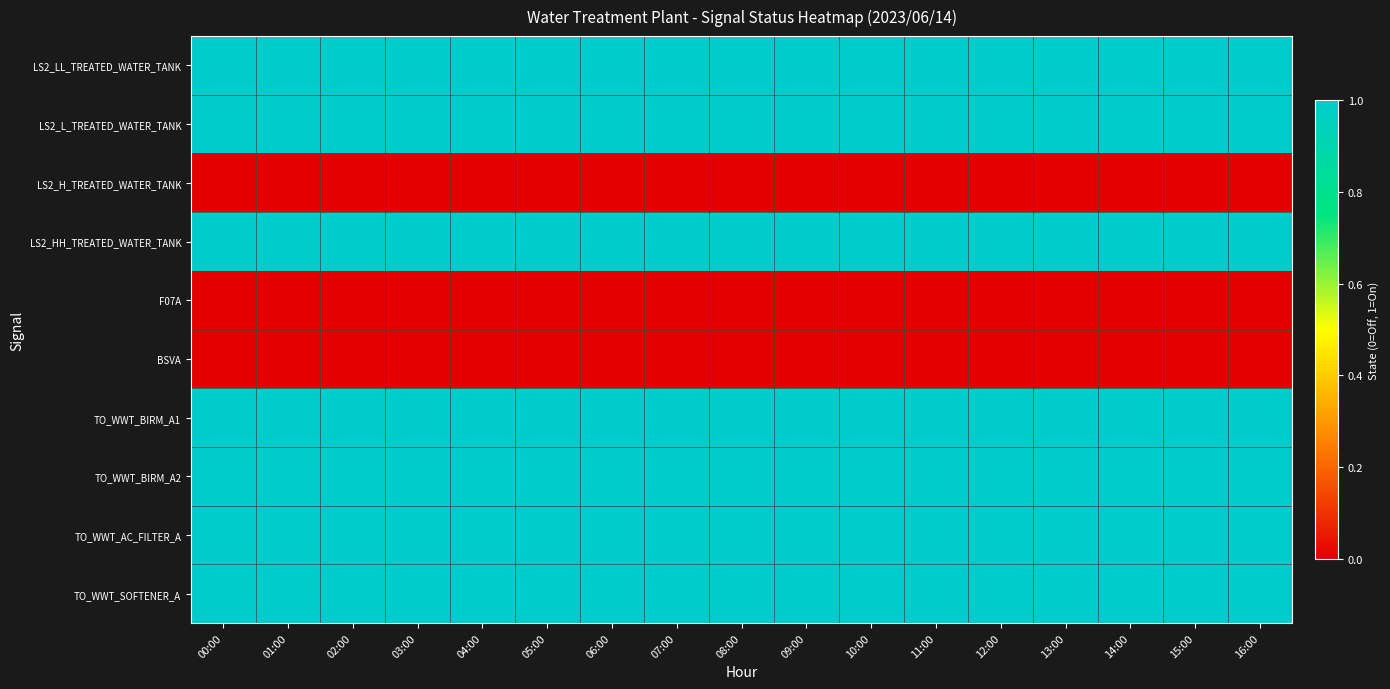

Reading left to right, extract all data points from this chart.

LS2_LL_TREATED_WATER_TANK: 00:00=1	01:00=1	02:00=1	03:00=1	04:00=1	05:00=1	06:00=1	07:00=1	08:00=1	09:00=1	10:00=1	11:00=1	12:00=1	13:00=1	14:00=1	15:00=1	16:00=1
LS2_L_TREATED_WATER_TANK: 00:00=1	01:00=1	02:00=1	03:00=1	04:00=1	05:00=1	06:00=1	07:00=1	08:00=1	09:00=1	10:00=1	11:00=1	12:00=1	13:00=1	14:00=1	15:00=1	16:00=1
LS2_H_TREATED_WATER_TANK: 00:00=0	01:00=0	02:00=0	03:00=0	04:00=0	05:00=0	06:00=0	07:00=0	08:00=0	09:00=0	10:00=0	11:00=0	12:00=0	13:00=0	14:00=0	15:00=0	16:00=0
LS2_HH_TREATED_WATER_TANK: 00:00=1	01:00=1	02:00=1	03:00=1	04:00=1	05:00=1	06:00=1	07:00=1	08:00=1	09:00=1	10:00=1	11:00=1	12:00=1	13:00=1	14:00=1	15:00=1	16:00=1
F07A: 00:00=0	01:00=0	02:00=0	03:00=0	04:00=0	05:00=0	06:00=0	07:00=0	08:00=0	09:00=0	10:00=0	11:00=0	12:00=0	13:00=0	14:00=0	15:00=0	16:00=0
BSVA: 00:00=0	01:00=0	02:00=0	03:00=0	04:00=0	05:00=0	06:00=0	07:00=0	08:00=0	09:00=0	10:00=0	11:00=0	12:00=0	13:00=0	14:00=0	15:00=0	16:00=0
TO_WWT_BIRM_A1: 00:00=1	01:00=1	02:00=1	03:00=1	04:00=1	05:00=1	06:00=1	07:00=1	08:00=1	09:00=1	10:00=1	11:00=1	12:00=1	13:00=1	14:00=1	15:00=1	16:00=1
TO_WWT_BIRM_A2: 00:00=1	01:00=1	02:00=1	03:00=1	04:00=1	05:00=1	06:00=1	07:00=1	08:00=1	09:00=1	10:00=1	11:00=1	12:00=1	13:00=1	14:00=1	15:00=1	16:00=1
TO_WWT_AC_FILTER_A: 00:00=1	01:00=1	02:00=1	03:00=1	04:00=1	05:00=1	06:00=1	07:00=1	08:00=1	09:00=1	10:00=1	11:00=1	12:00=1	13:00=1	14:00=1	15:00=1	16:00=1
TO_WWT_SOFTENER_A: 00:00=1	01:00=1	02:00=1	03:00=1	04:00=1	05:00=1	06:00=1	07:00=1	08:00=1	09:00=1	10:00=1	11:00=1	12:00=1	13:00=1	14:00=1	15:00=1	16:00=1